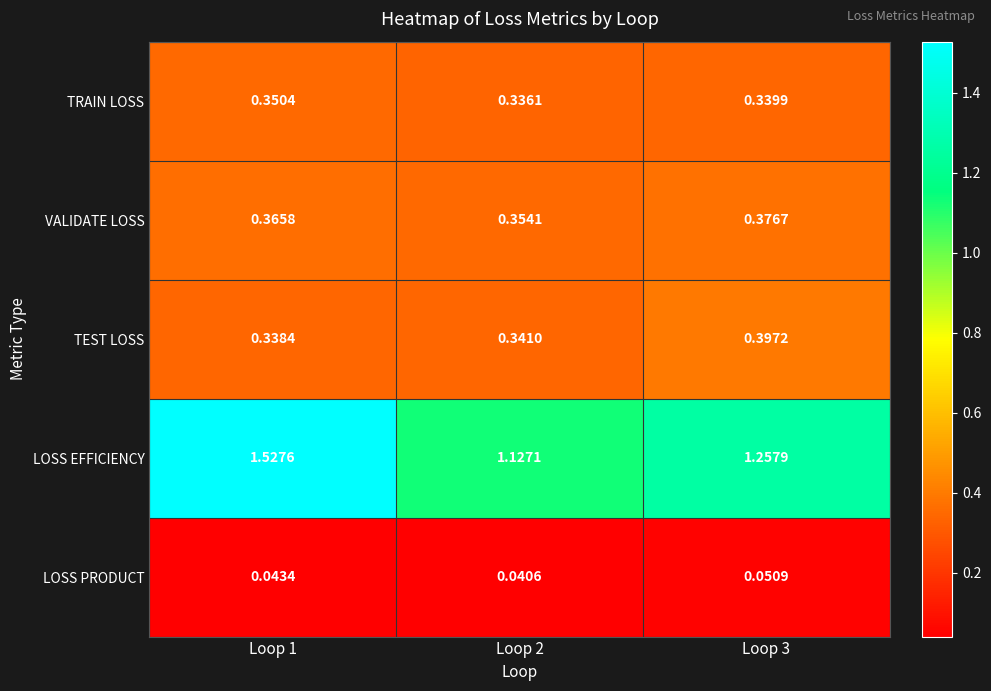

Which series has the widest spread of values?

LOSS EFFICIENCY